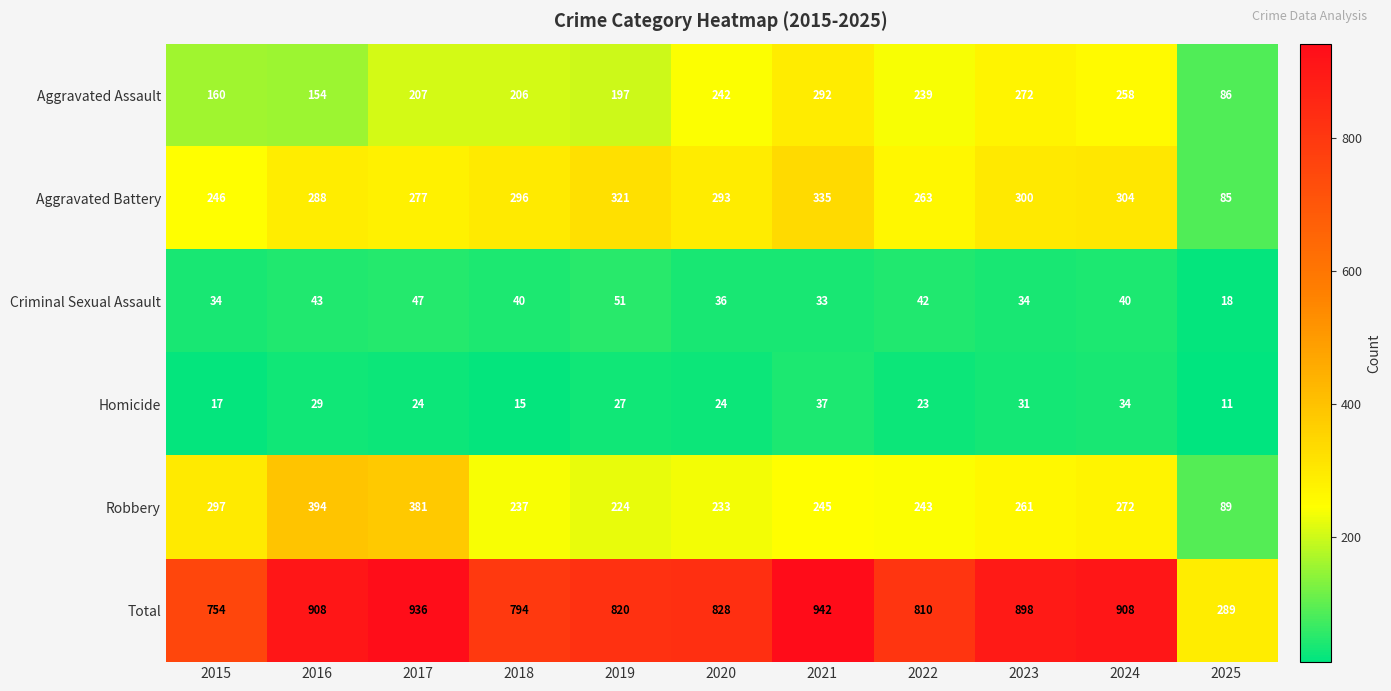

Is it true that Robbery equals 233 at 2020?

True